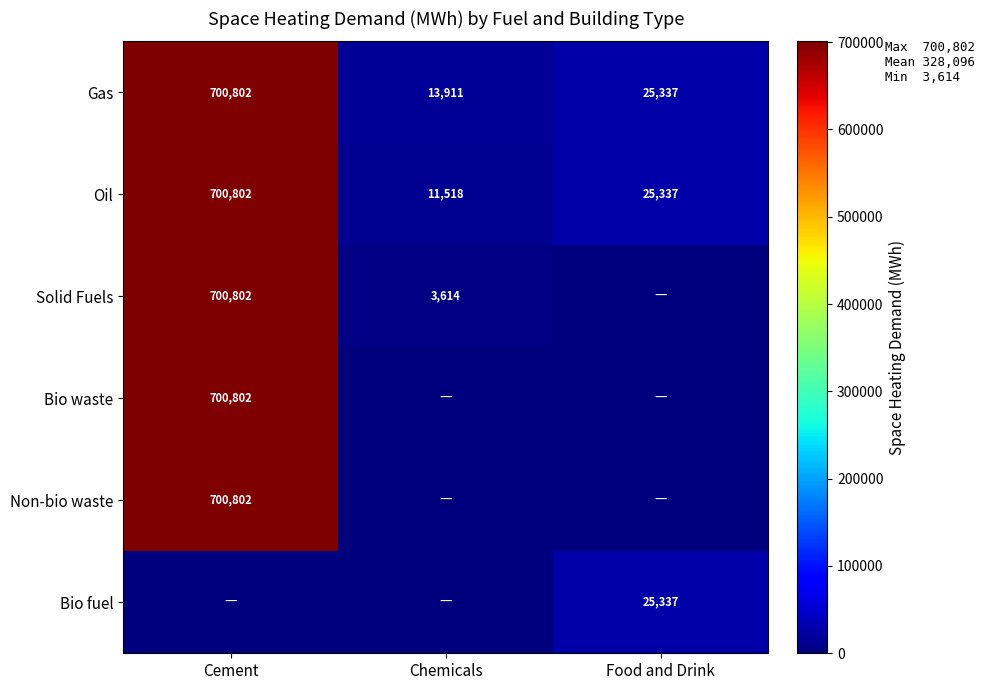

What is the approximate value of Oil at Chemicals?

11518